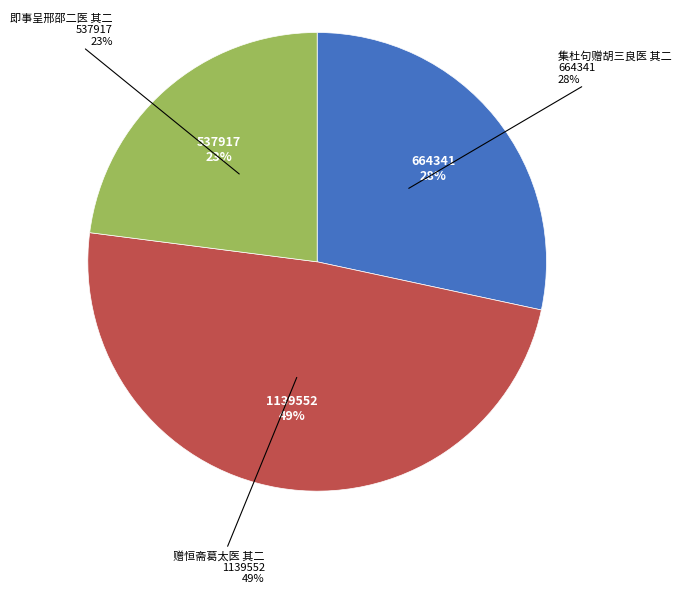

Which category has the smallest portion of the pie?

即事呈邢邵二医 其二